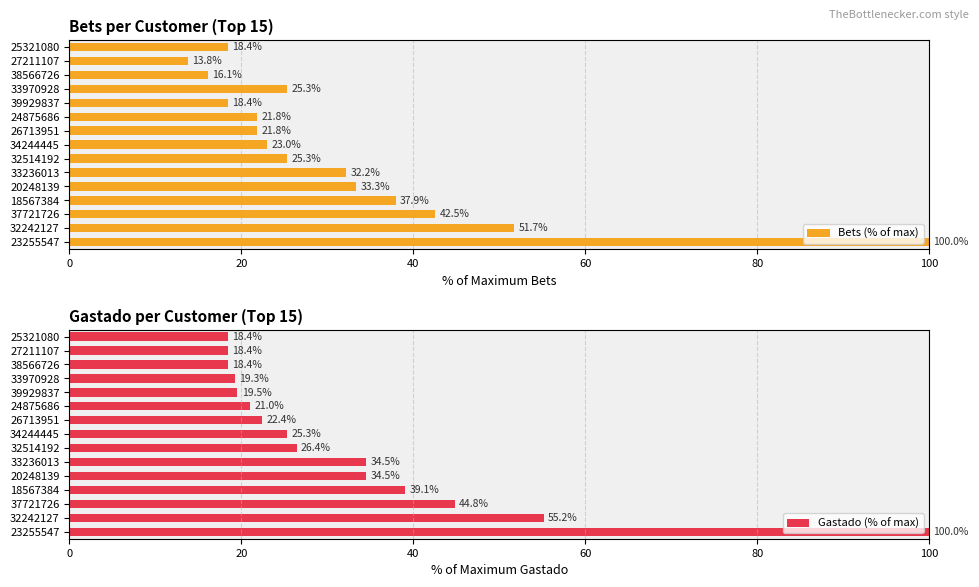

Reading left to right, transcribe all the data shown in this chart.

Bets (% of max): 100.0	51.7	42.5	37.9	33.3	32.2	25.3	23.0	21.8	21.8	18.4	25.3	16.1	13.8	18.4
Gastado (% of max): 100.0	55.2	44.8	39.1	34.5	34.5	26.4	25.3	22.4	21.0	19.5	19.3	18.4	18.4	18.4